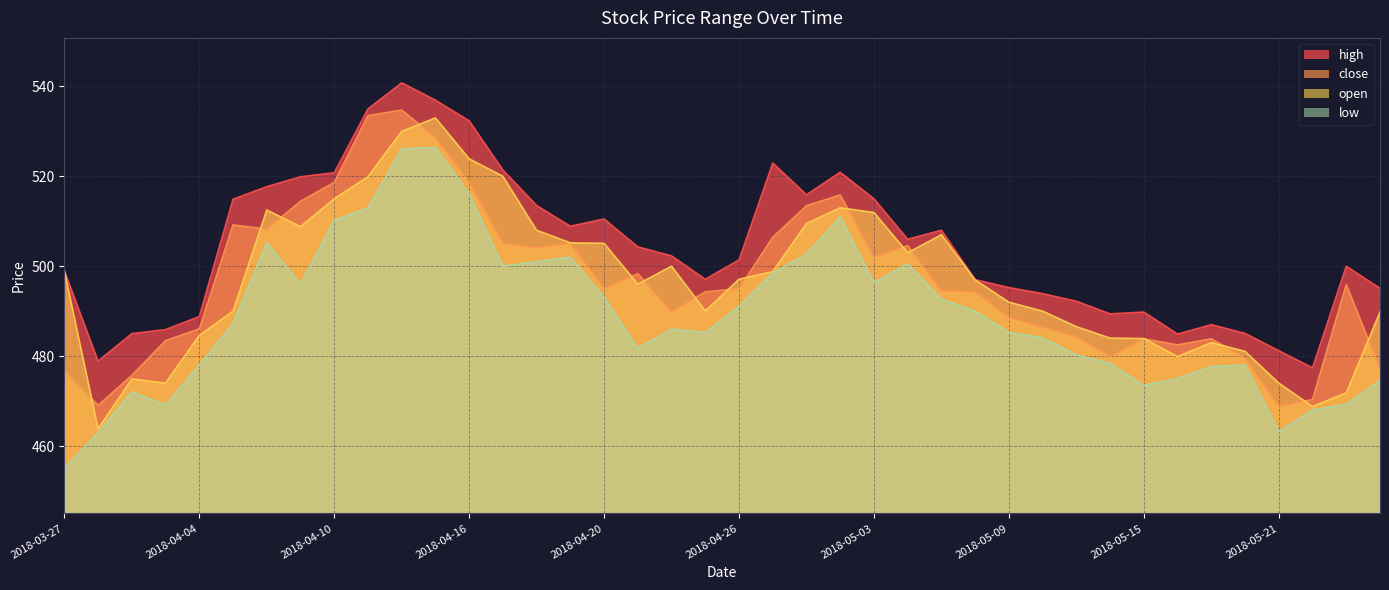

What is the greatest value displayed?

540.8